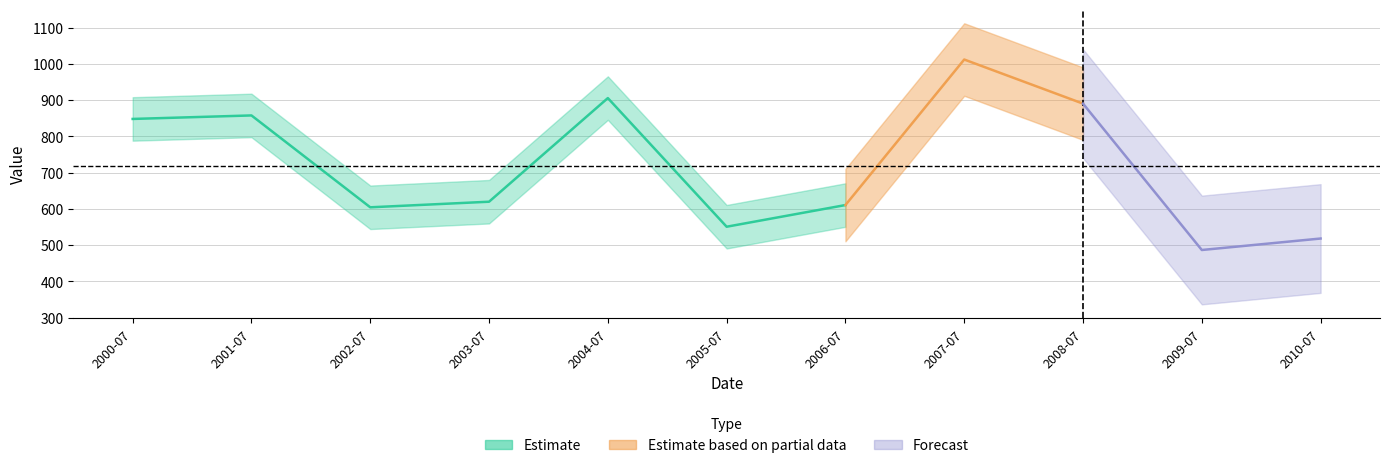

Reading left to right, extract all data points from this chart.

848.2	857.8	604.4	619.8	905.7	550.8	610.6	1012.1	890.4	486.6	518.3